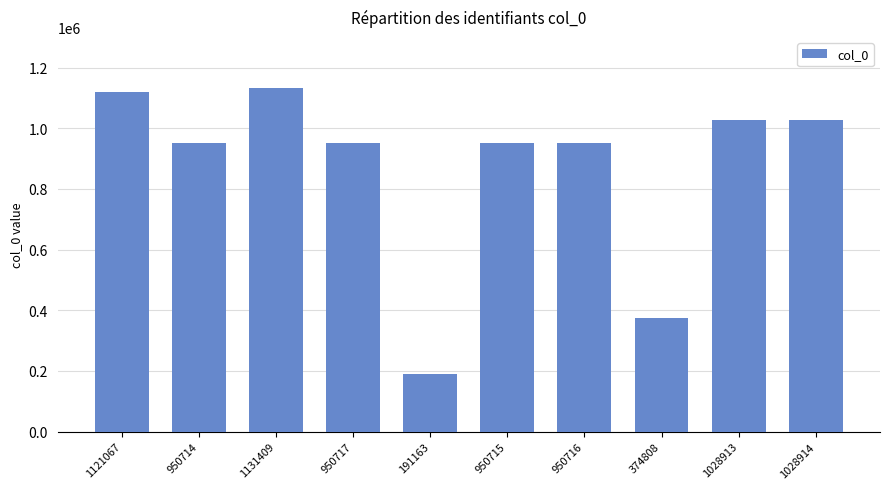

At which label does the data first exceed 950717?

1121067